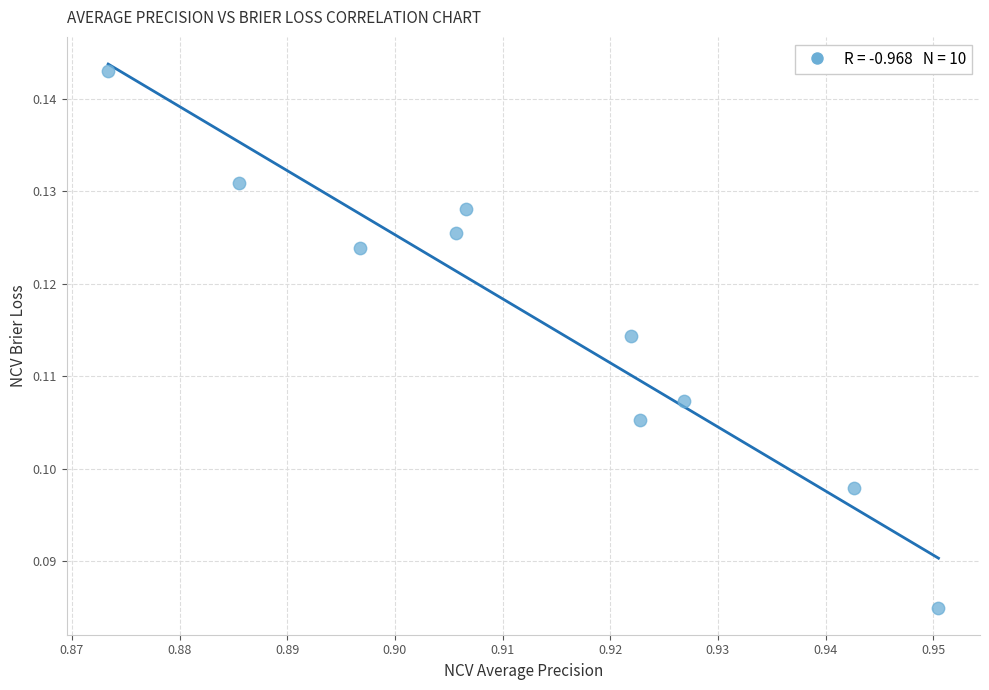

What is the average X value?

0.9